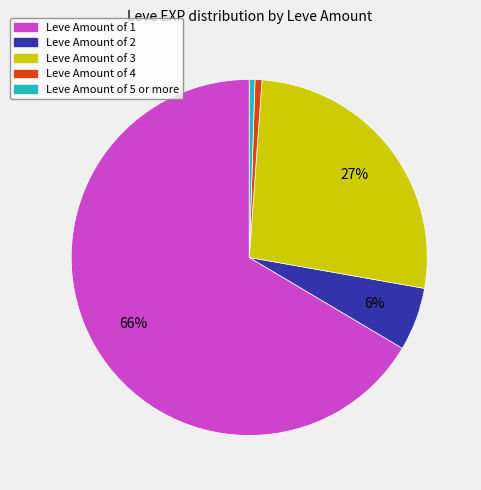

Is there any slice that represents more than half of the pie?

Yes